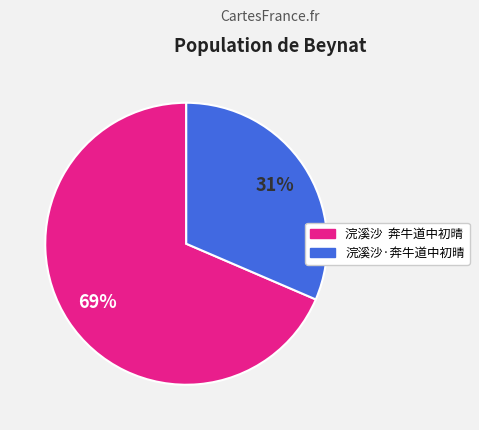

To the nearest percent, what is the average slice percentage?

50%